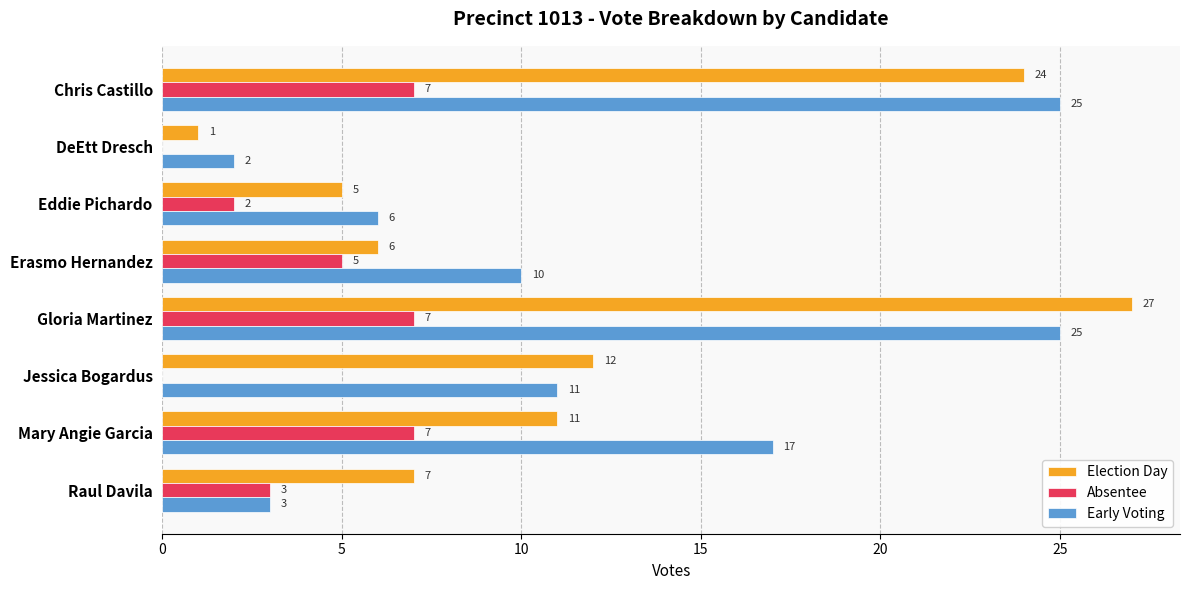

How many data points does each series have?

8